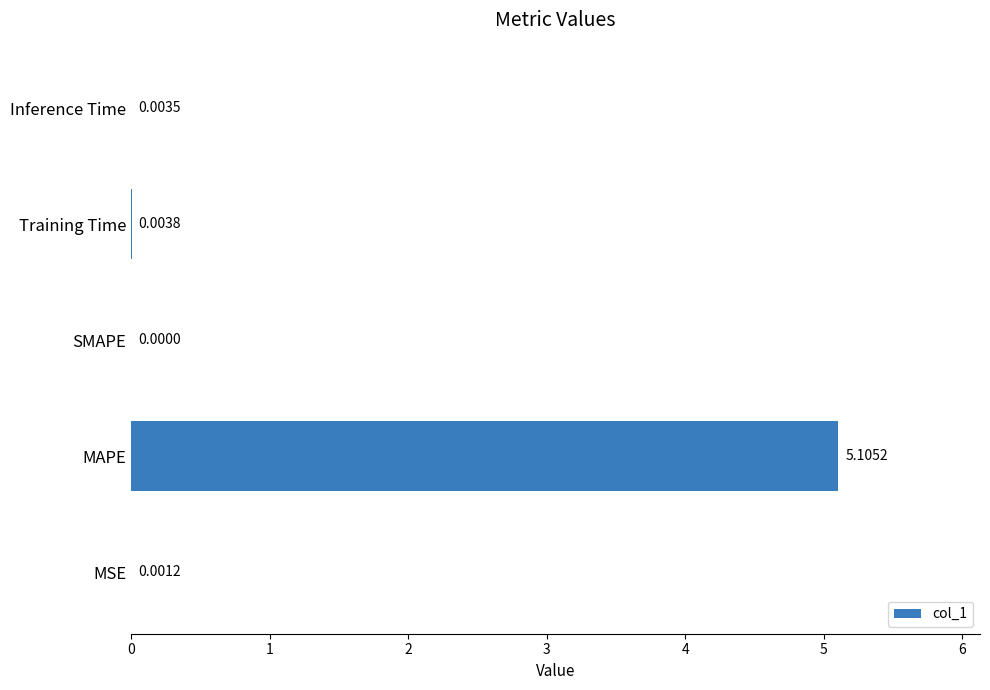

What is the greatest value displayed?

5.1